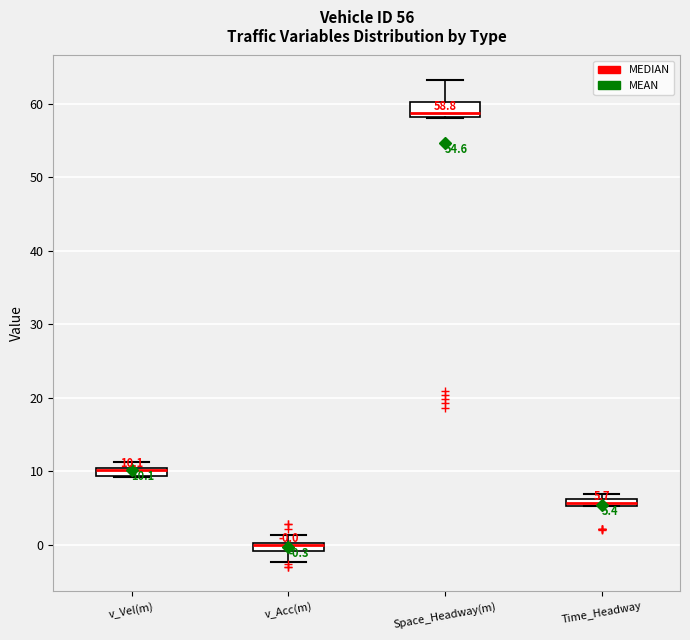

Which box is the tallest, from its lower edge to its upper edge?

Space_Headway(m)